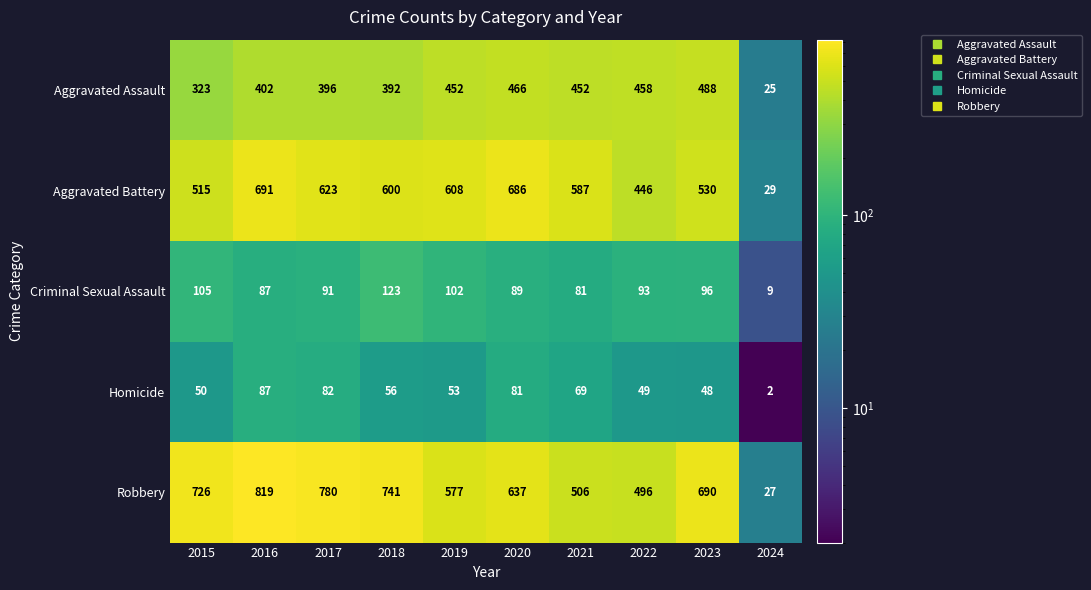

Where does the Criminal Sexual Assault series first go above 93?

2015